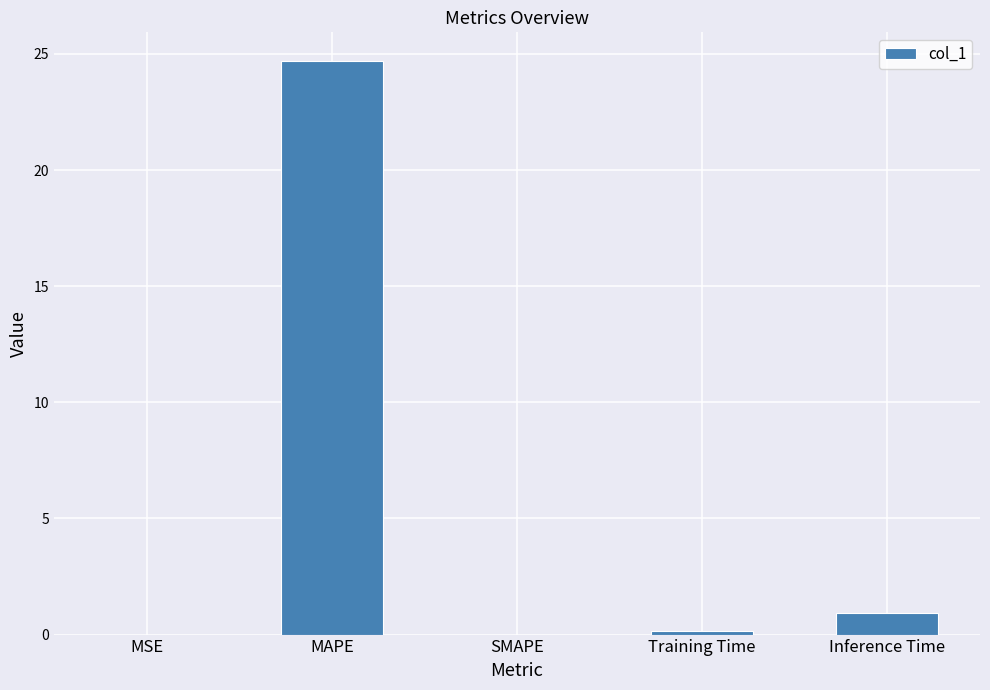

At which label is the value closest to 12?

Inference Time